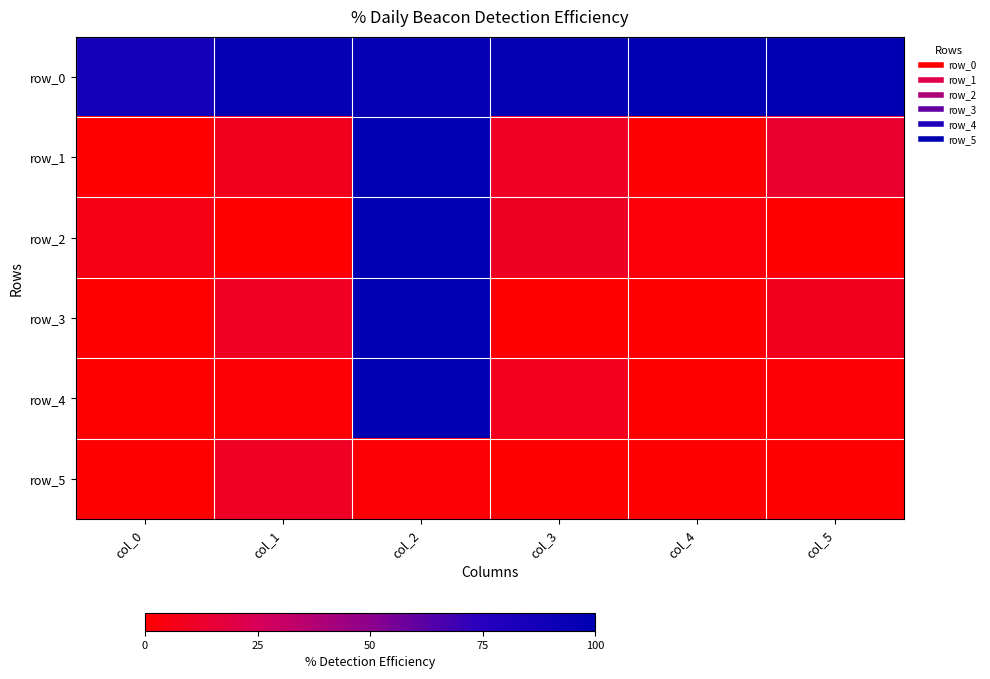

At which label is row_4 closest to 0?

col_0